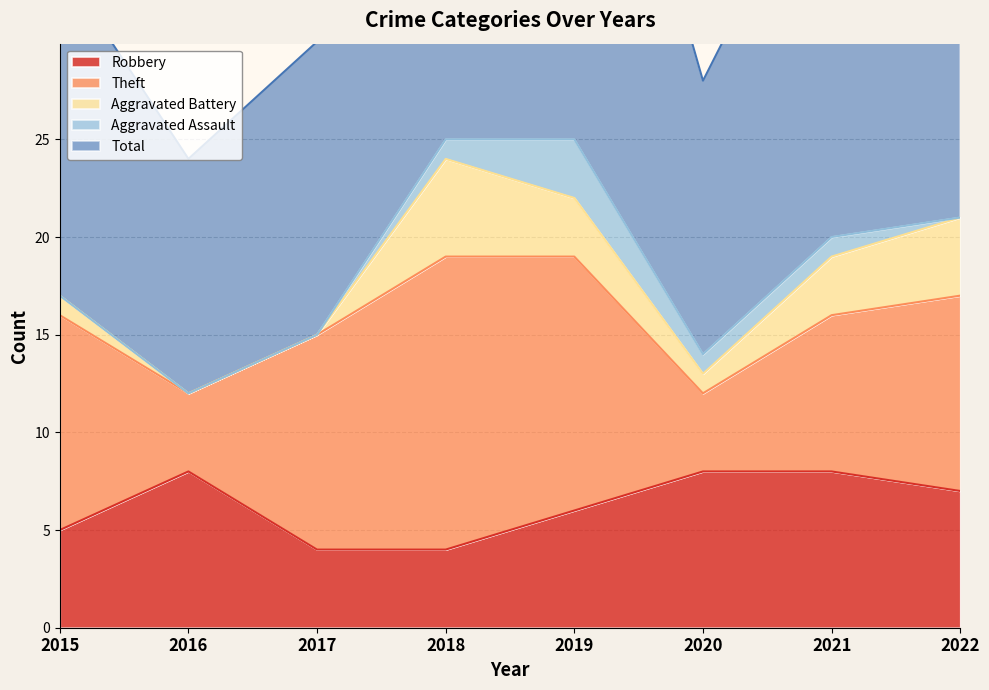

What is the maximum value shown in the chart?

26